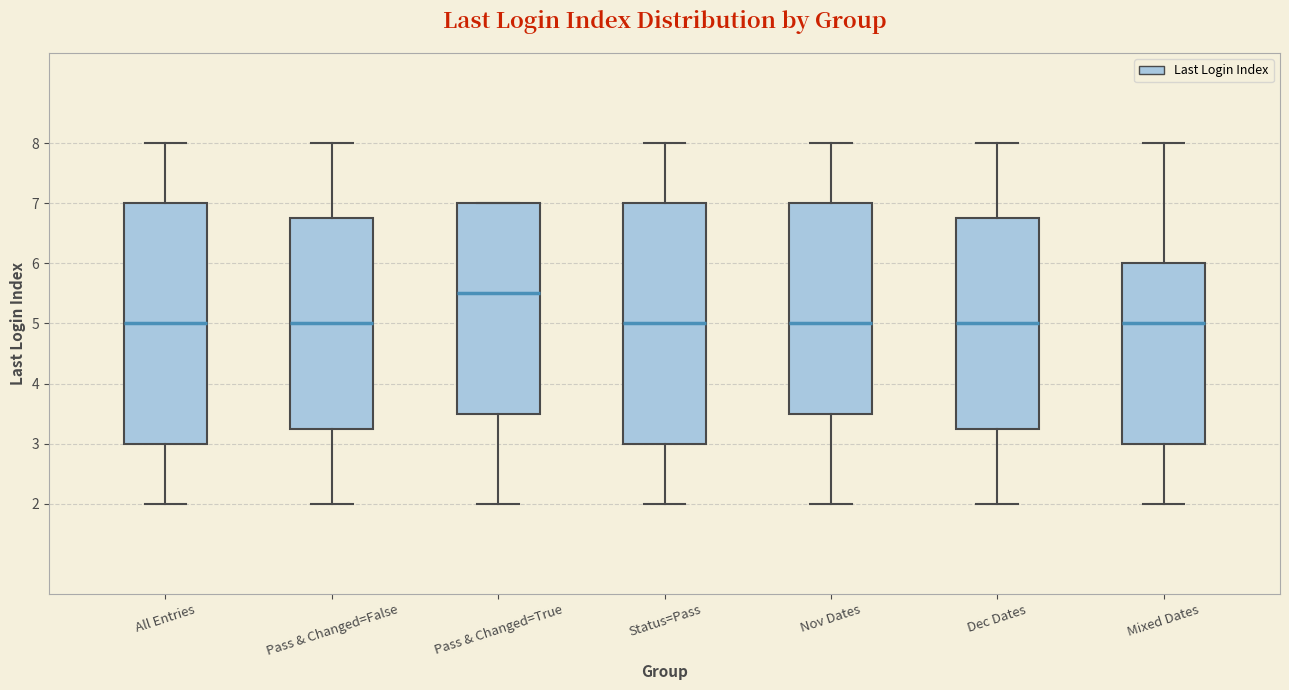

Reading left to right, read every box against the y-axis: the position of its median line, the range the box covers, and the ends of its whiskers. The values are not printed on the chart, so give them approximately, as read against the axis.

All Entries: median 5.0, box 3.0 to 7.0, whiskers 2.0 to 8.0
Pass & Changed=False: median 5.0, box 3.3 to 6.8, whiskers 2.0 to 8.0
Pass & Changed=True: median 5.5, box 3.5 to 7.0, whiskers 2.0 to 7.0
Status=Pass: median 5.0, box 3.0 to 7.0, whiskers 2.0 to 8.0
Nov Dates: median 5.0, box 3.5 to 7.0, whiskers 2.0 to 8.0
Dec Dates: median 5.0, box 3.3 to 6.8, whiskers 2.0 to 8.0
Mixed Dates: median 5.0, box 3.0 to 6.0, whiskers 2.0 to 8.0